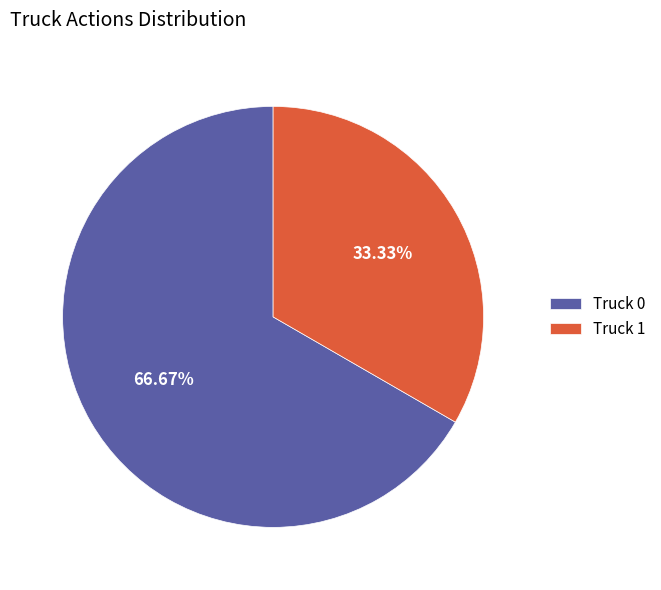

Combined, what portion of the pie is Truck 0 and Truck 1?

100.0%